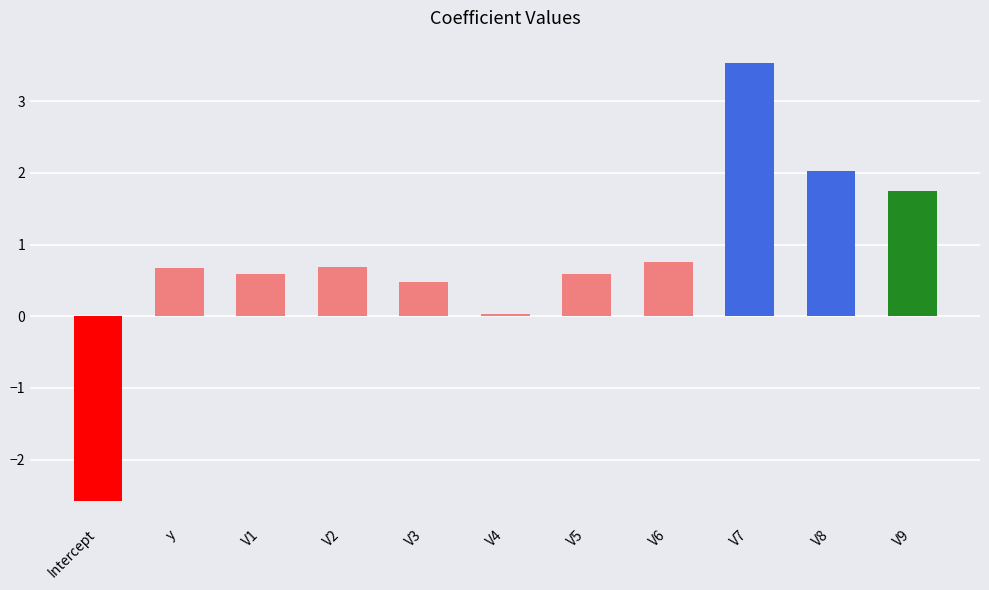

What is the change in value from V2 to V7?

+2.9